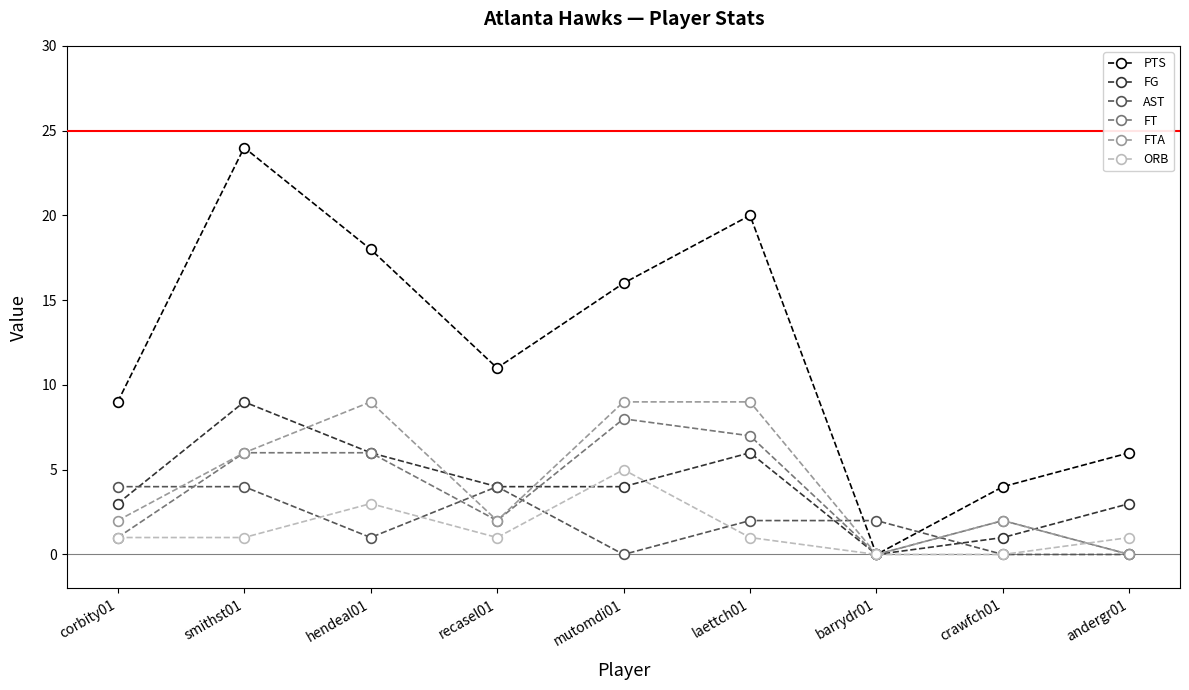

Where does the PTS series first go above 11?

smithst01